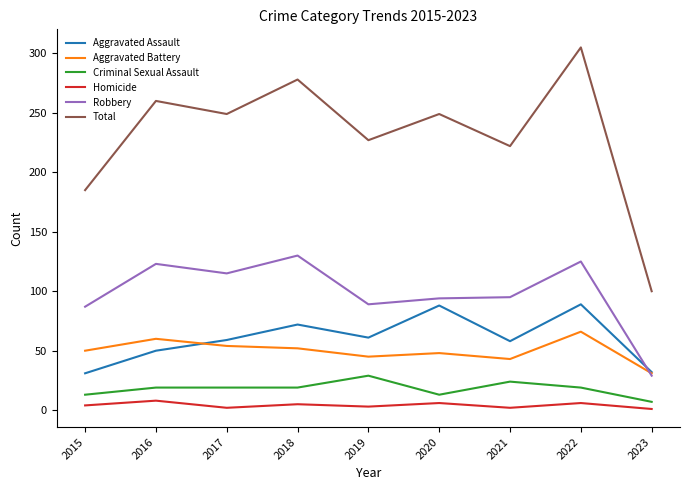

The value of Aggravated Battery at 2023 is 14. True or false?

False